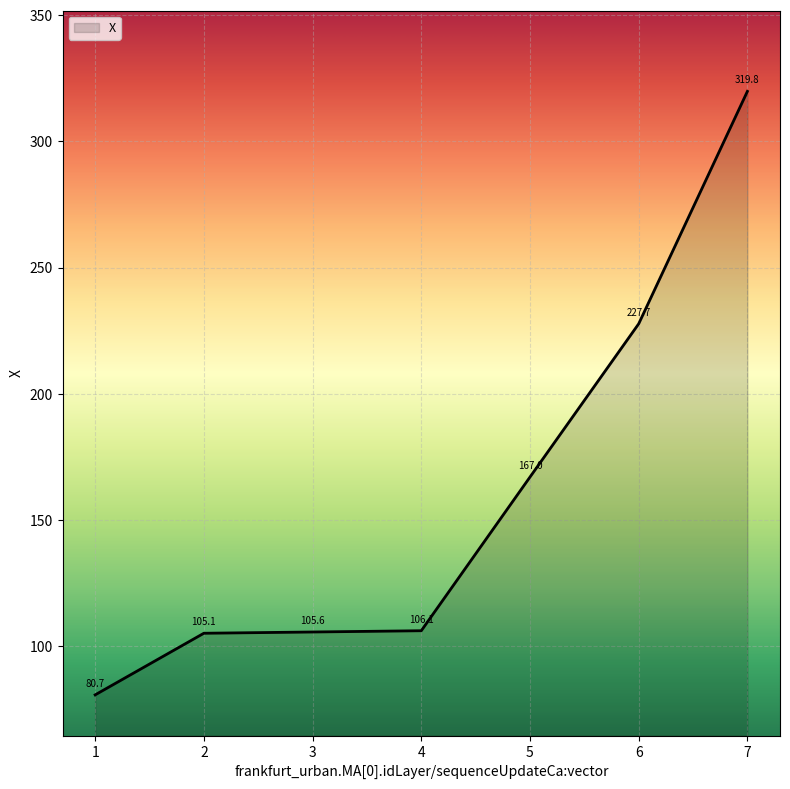

What is the sum of the values at 7 and 5?

486.8